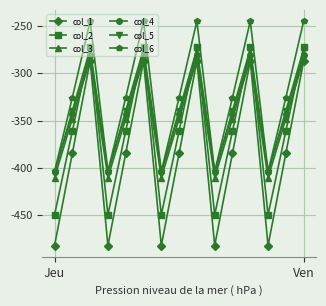

What is the smallest value displayed?

-482.0